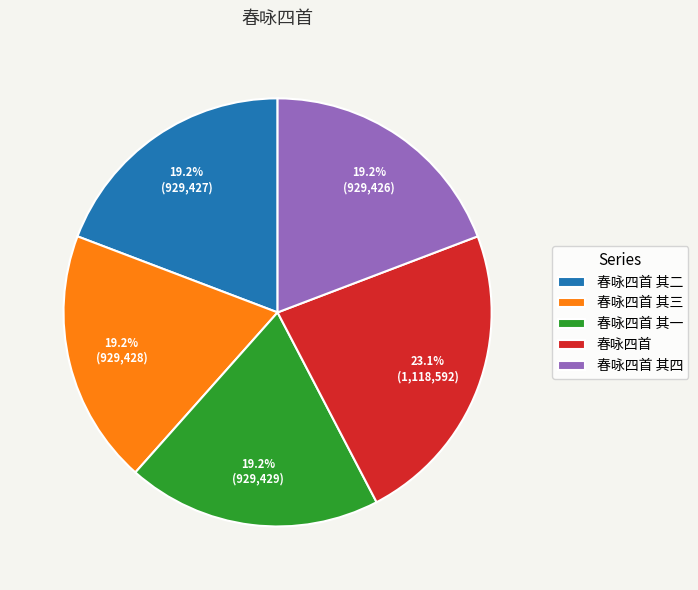

What percentage is the 春咏四首 其一 slice, to the nearest percent?

19%